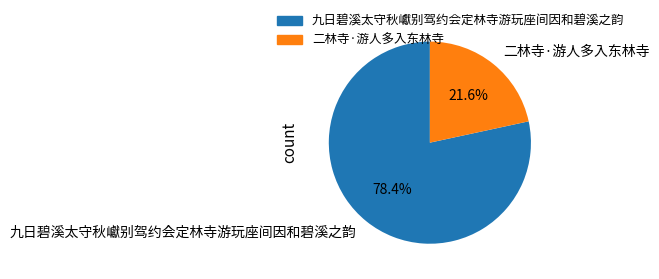

To the nearest percent, what is the difference between the largest and smallest slice percentages?

57%